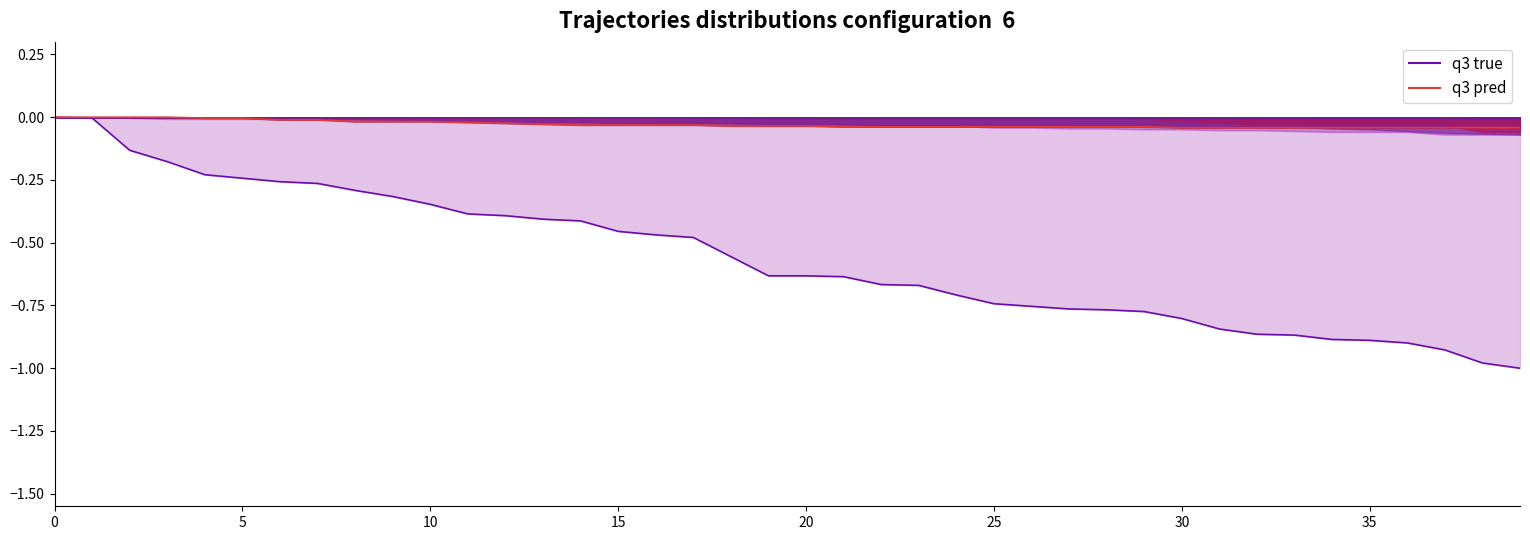

Which series has the widest spread of values?

q3 true